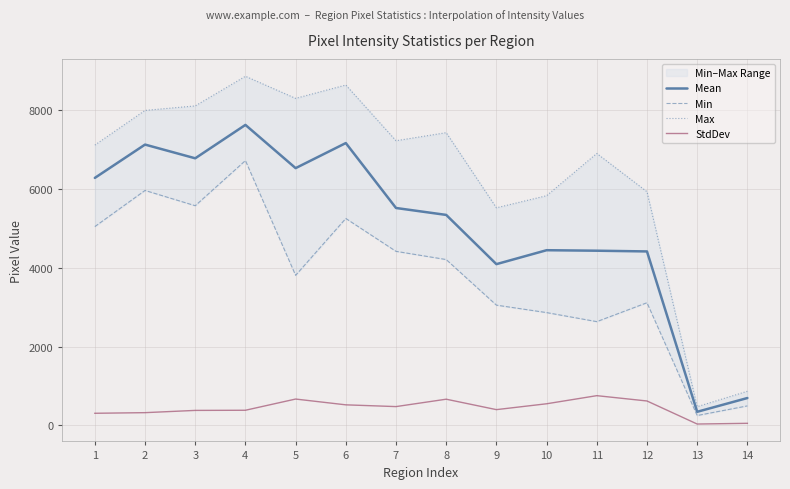

Which category has the lowest value in the StdDev series?

13